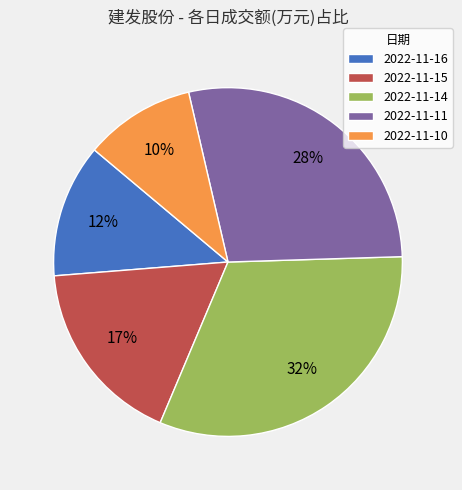

Which has a higher value, 2022-11-14 or 2022-11-15?

2022-11-14